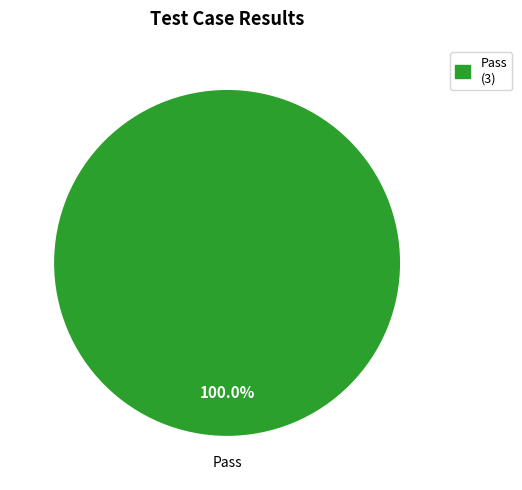

How many segments does this pie chart have?

1